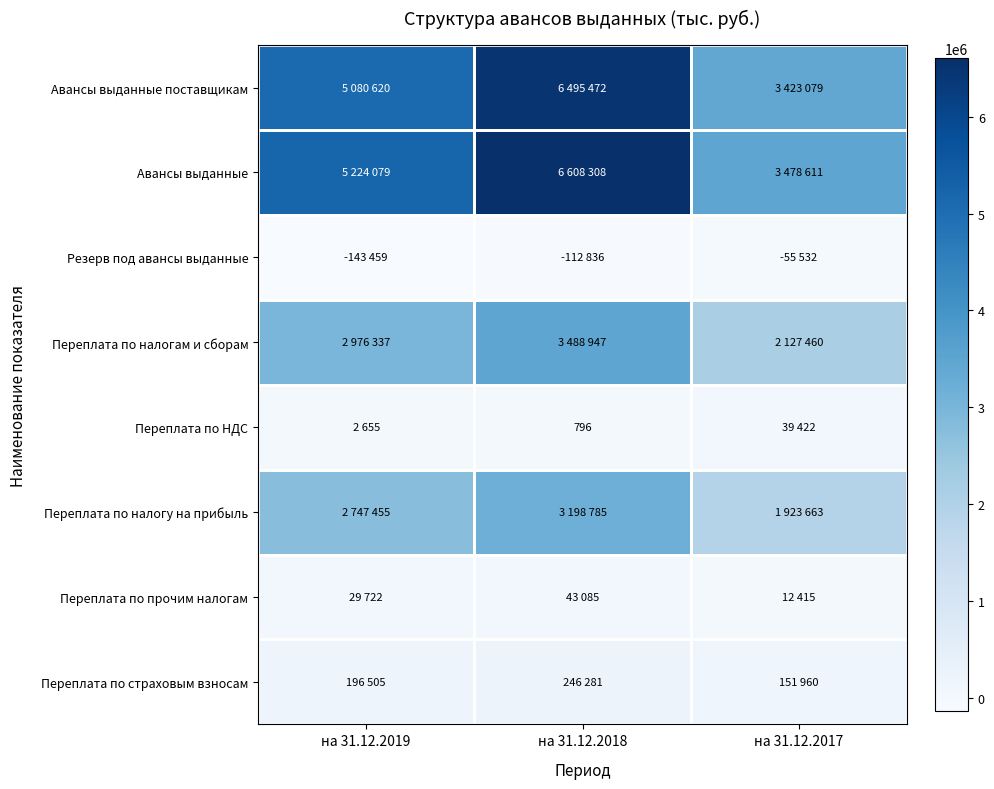

True or false: Переплата по НДС has a value of 796 at на 31.12.2018.

True